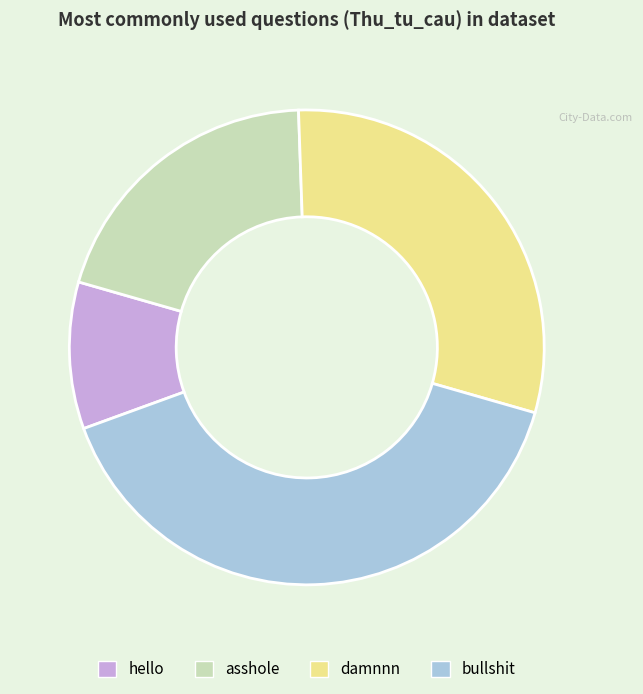

Rank the categories by value from highest to lowest.

bullshit, damnnn, asshole, hello